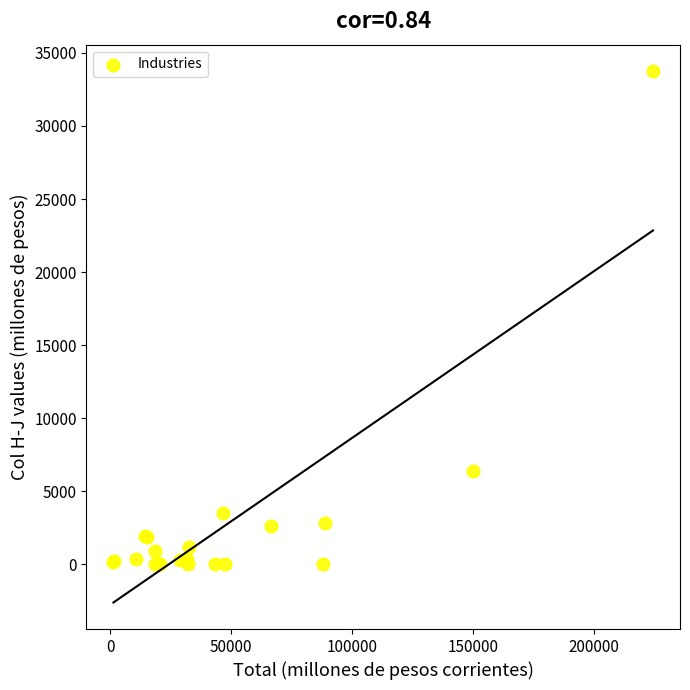

What Y value in the scatter plot is closest to 16874?

6371.6